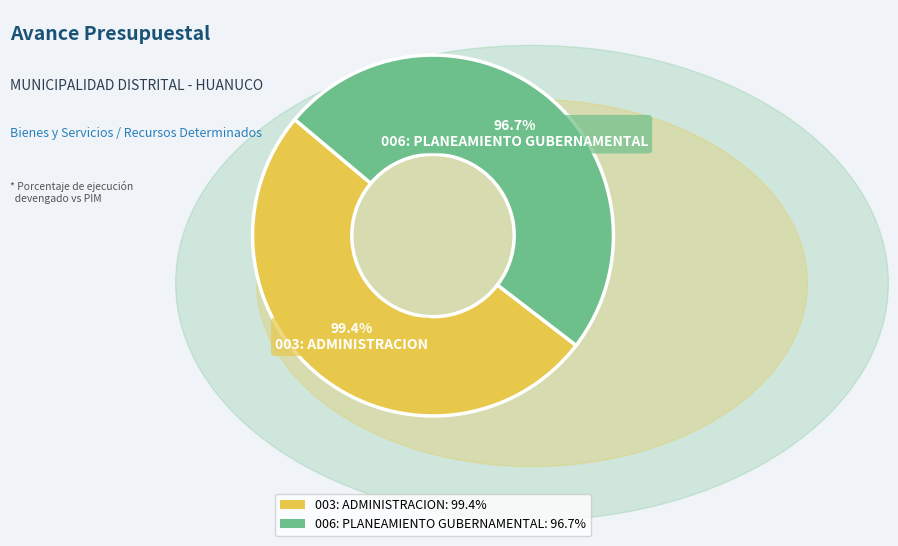

Between 006: PLANEAMIENTO GUBERNAMENTAL and 003: ADMINISTRACION, which is larger?

003: ADMINISTRACION